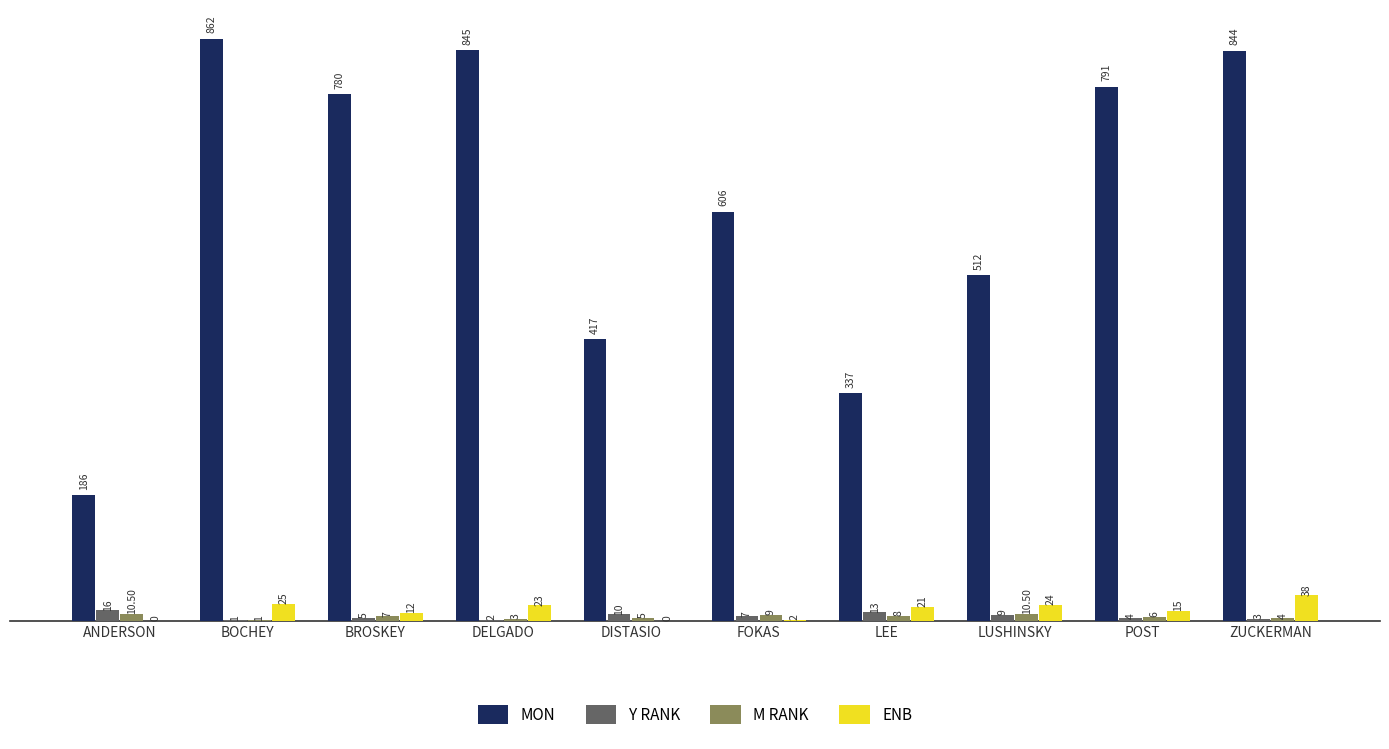

Reading right to left, extract all data points from this chart.

MON: 844.0	791.0	512.0	337.0	606.0	417.0	845.0	780.0	862.0	186.0
Y RANK: 3.0	4.0	9.0	13.0	7.0	10.0	2.0	5.0	1.0	16.0
M RANK: 4.0	6.0	10.5	8.0	9.0	5.0	3.0	7.0	1.0	10.5
ENB: 38.0	15.0	24.0	21.0	2.0	0.0	23.0	12.0	25.0	0.0